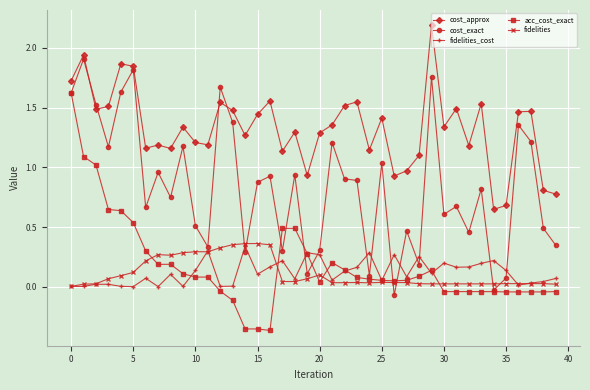

Which series has the largest total across all categories?

cost_approx